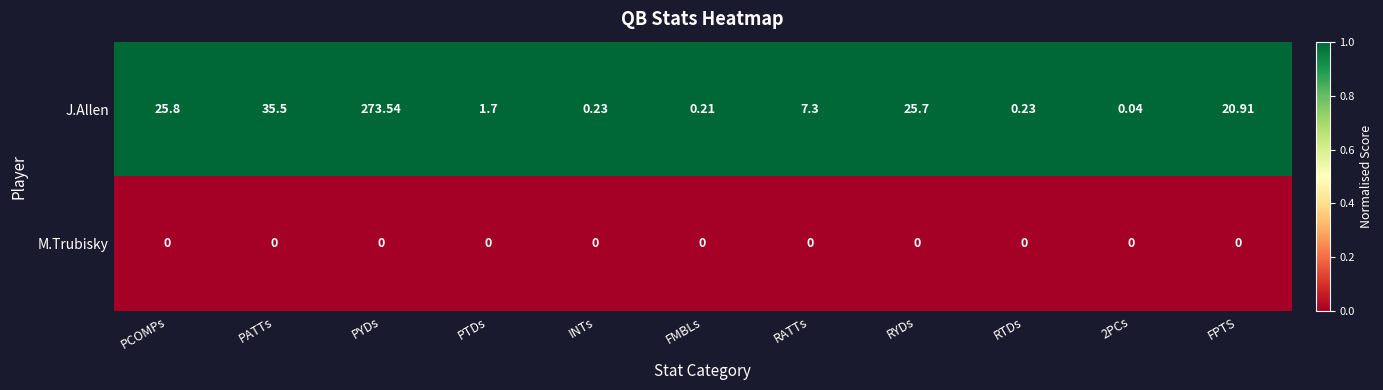

Between PYDs and PTDs, which series saw the biggest shift?

J.Allen